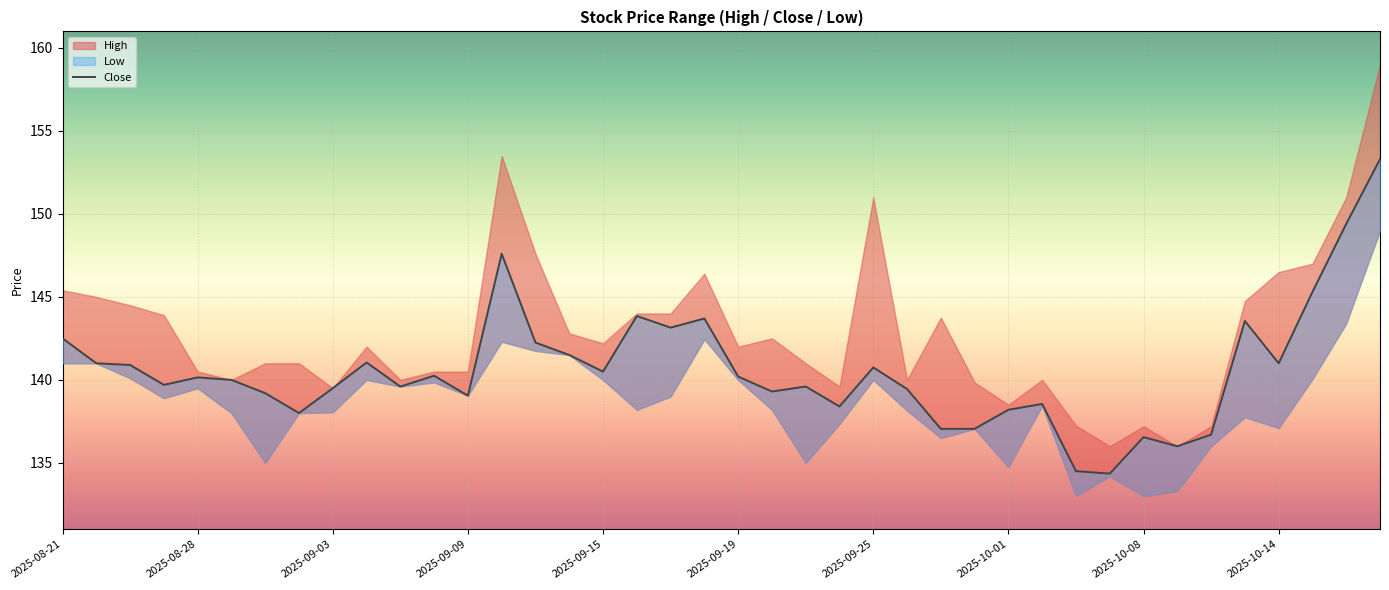

What is the difference between the second highest and second lowest values?

14.9